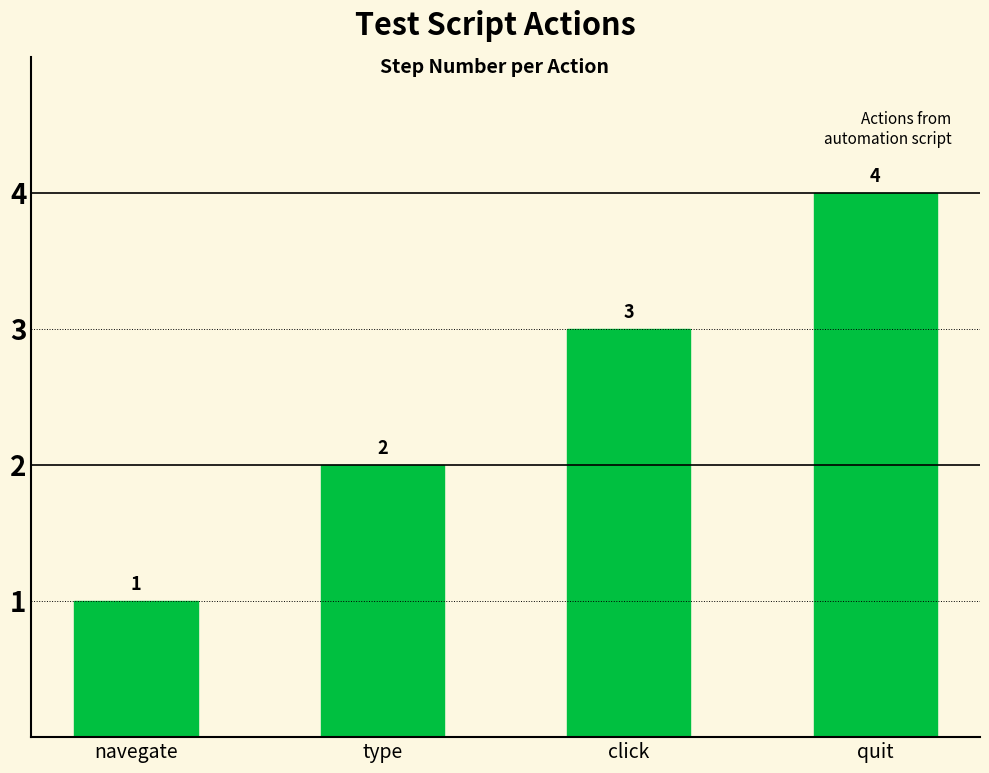

Is it true that the value at quit is 2?

False